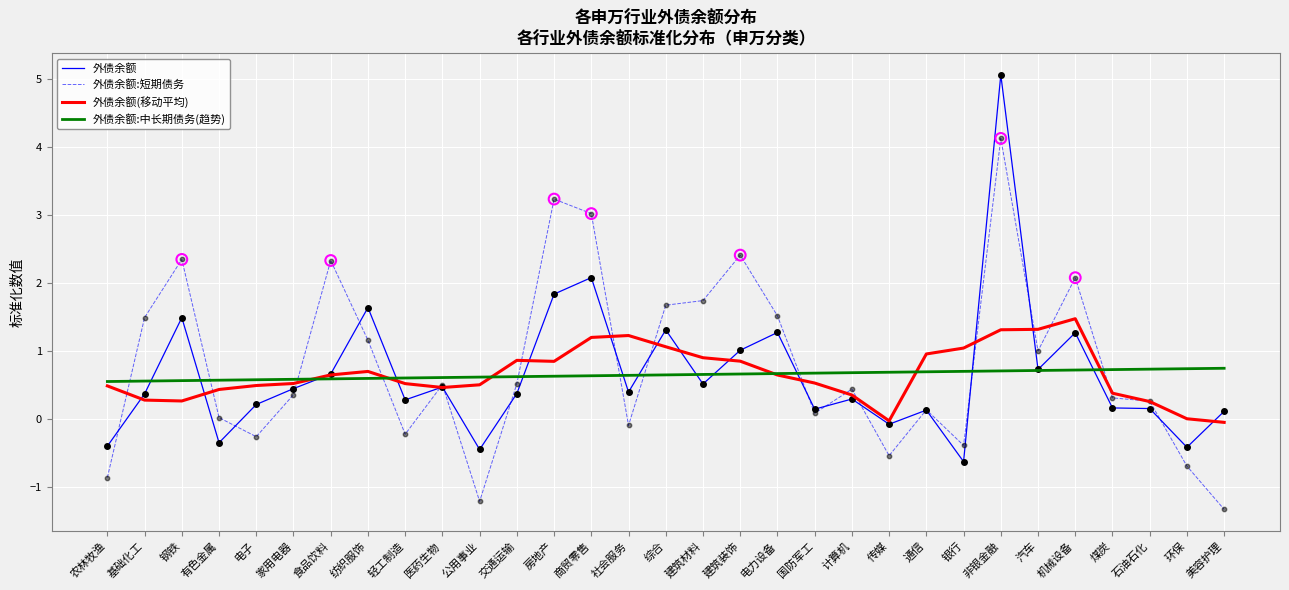

What are all the series names shown in the legend?

外债余额, 外债余额:短期债务, 外债余额(移动平均), 外债余额:中长期债务(趋势)